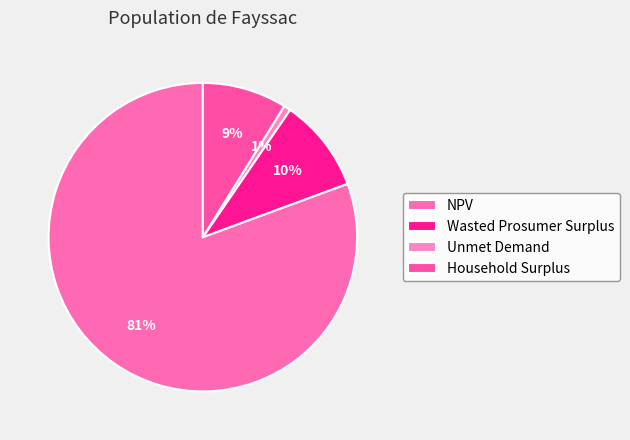

Which slice is the smallest?

Unmet Demand